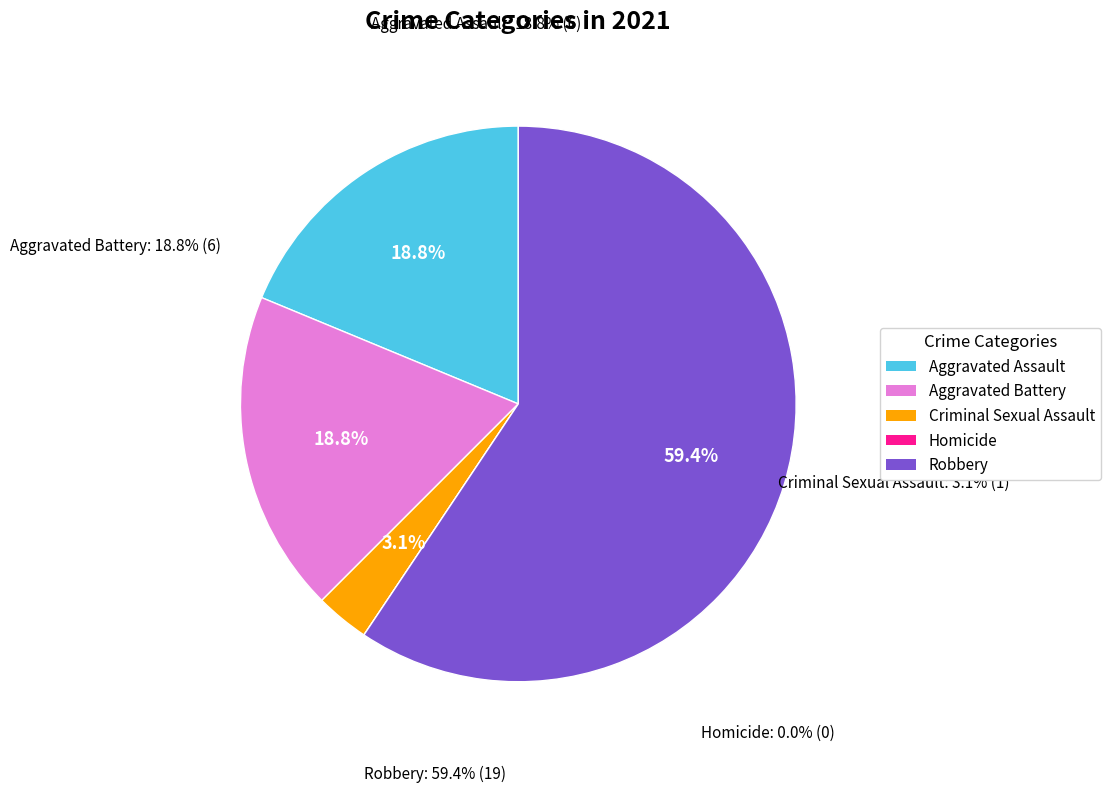

The Homicide slice represents 0% of the pie. True or false?

True